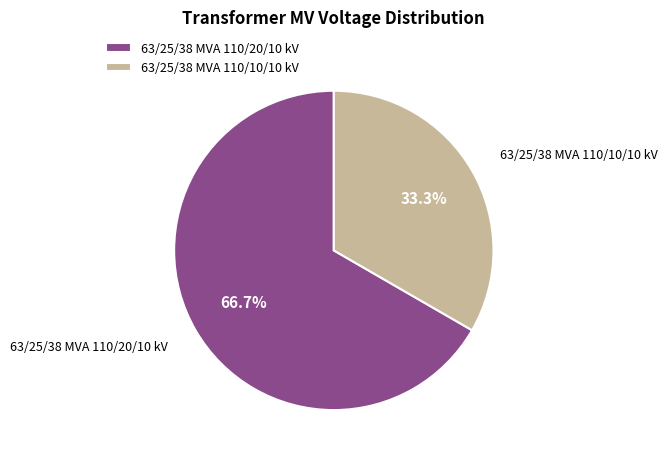

Which category accounts for the majority?

63/25/38 MVA 110/20/10 kV